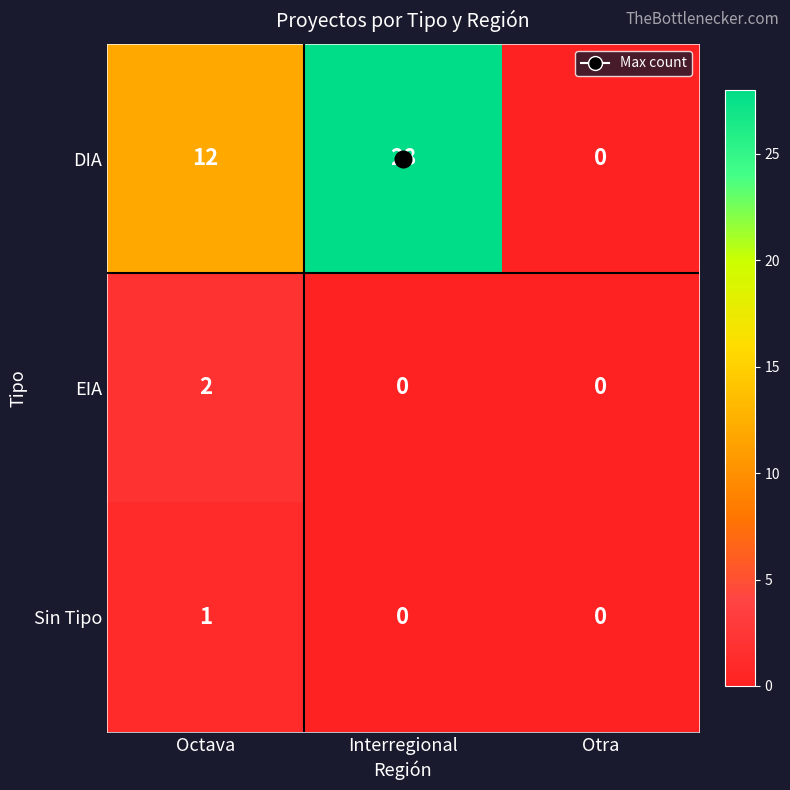

What is the greatest value displayed?

28